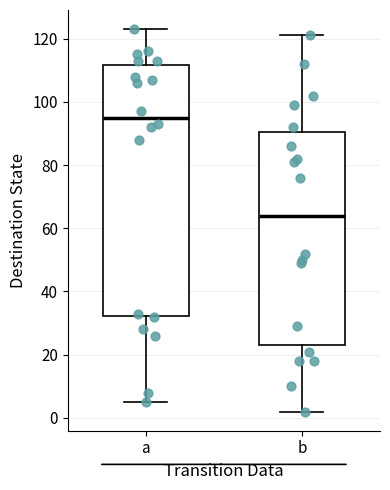

Reading left to right, transcribe this box plot: for each box, give where its median line is, the range the box spans, and where its two whiskers end, as read against the y-axis. The values are not printed on the chart, so give them approximately, as read against the axis.

a: median 96, box 32 to 112, whiskers 6 to 124
b: median 64, box 24 to 90, whiskers 2 to 122